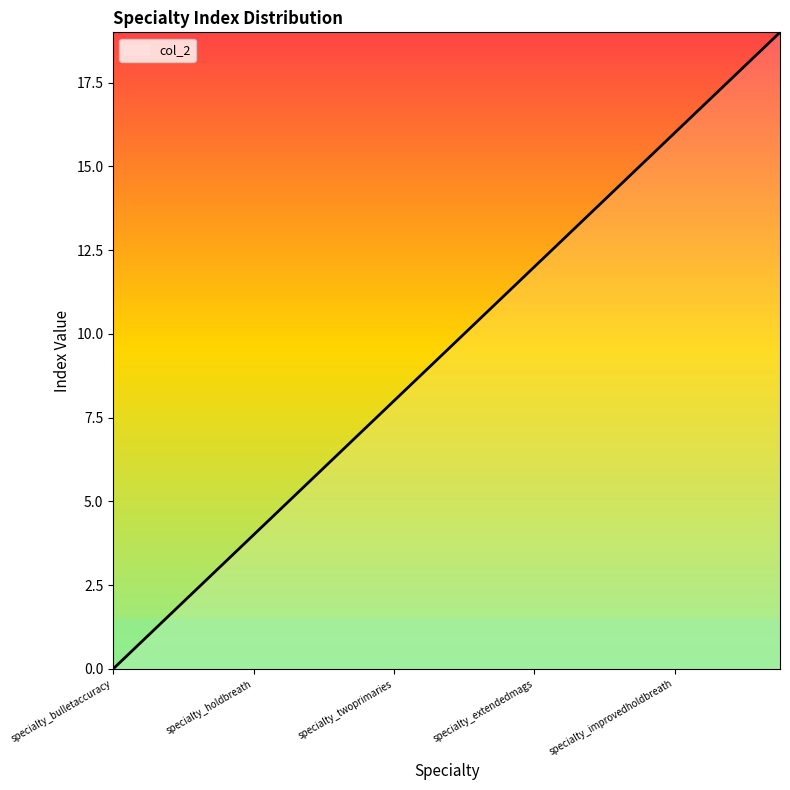

What is the greatest value displayed?

19